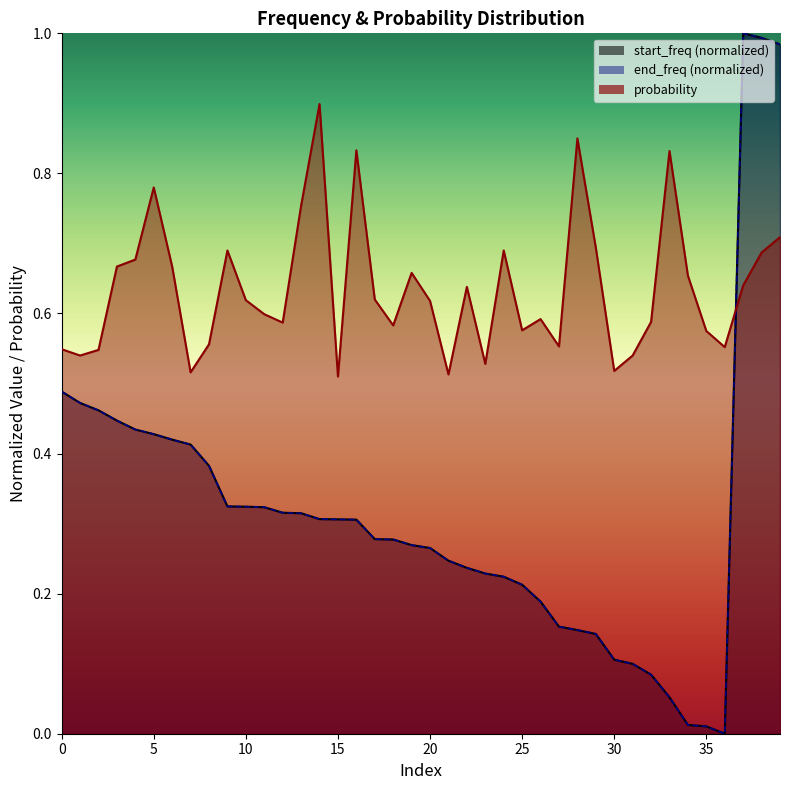

The value of end_freq at 10 is 0.6. True or false?

False